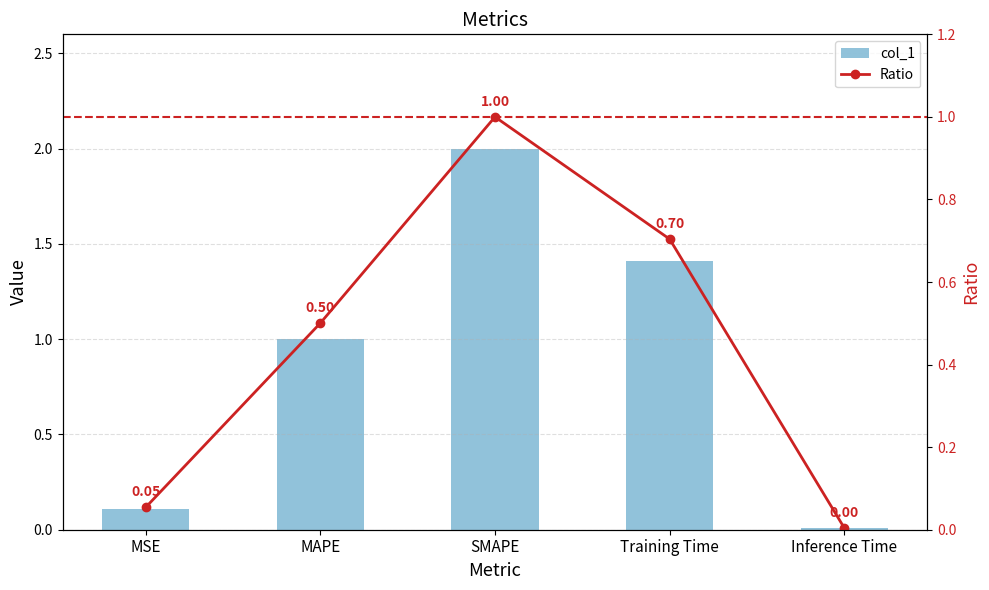

Reading left to right, list all the values displayed in this chart.

col_1: 0.1	1.0	2.0	1.4	0.0
Ratio: 0.1	0.5	1.0	0.7	0.0